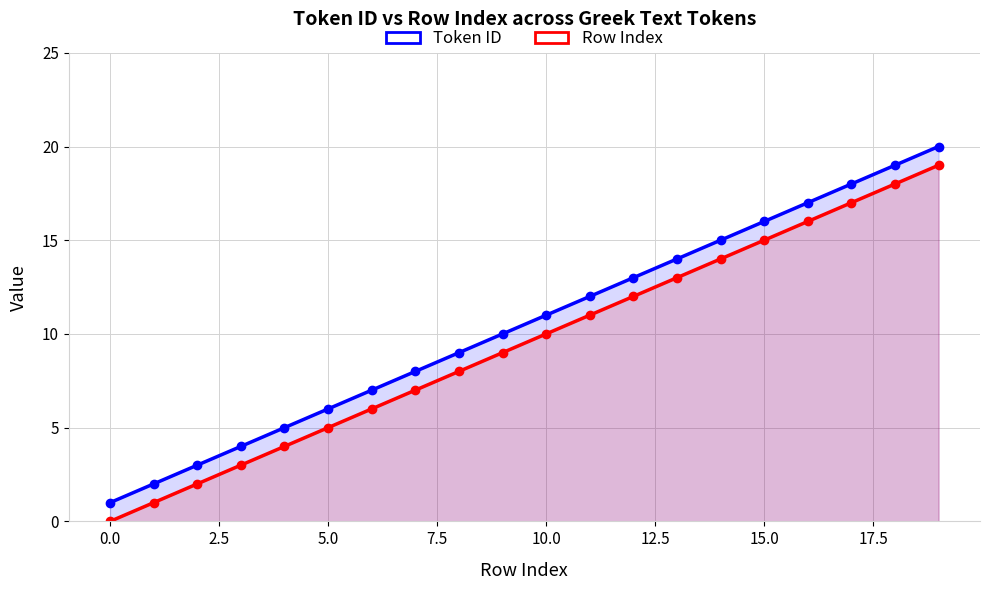

What is the difference between the maximum and minimum values in the Token ID series?

19